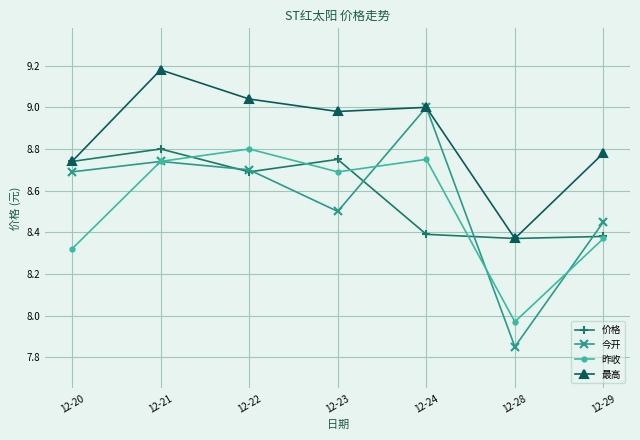

At which label does 昨收 reach its minimum?

12-28